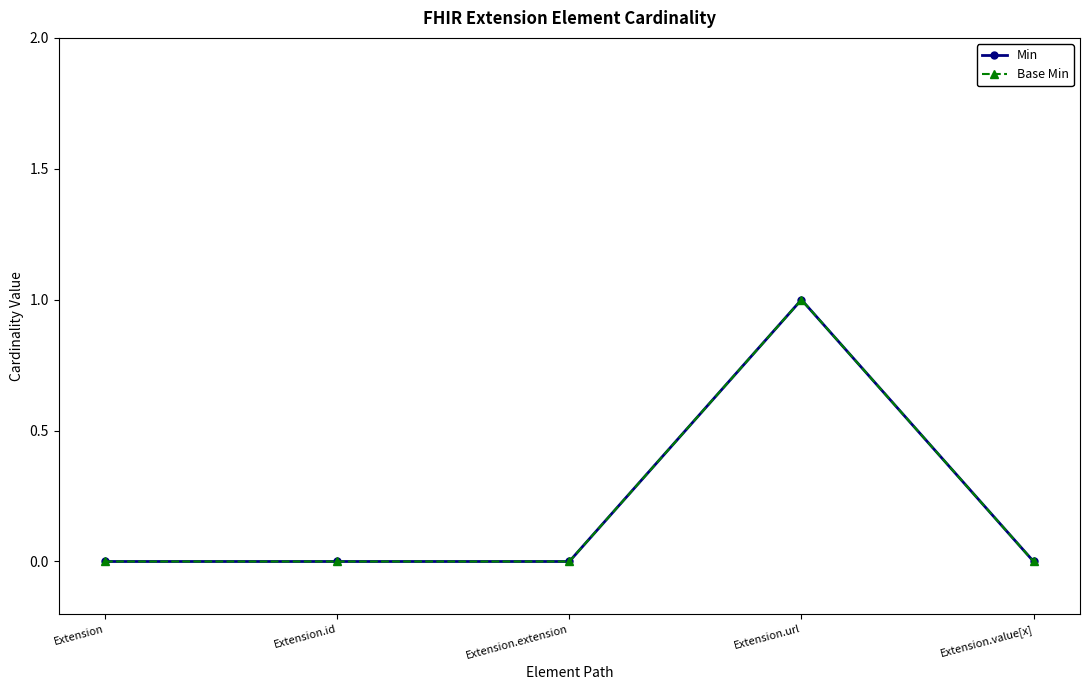

Does the chart have visible grid lines?

No